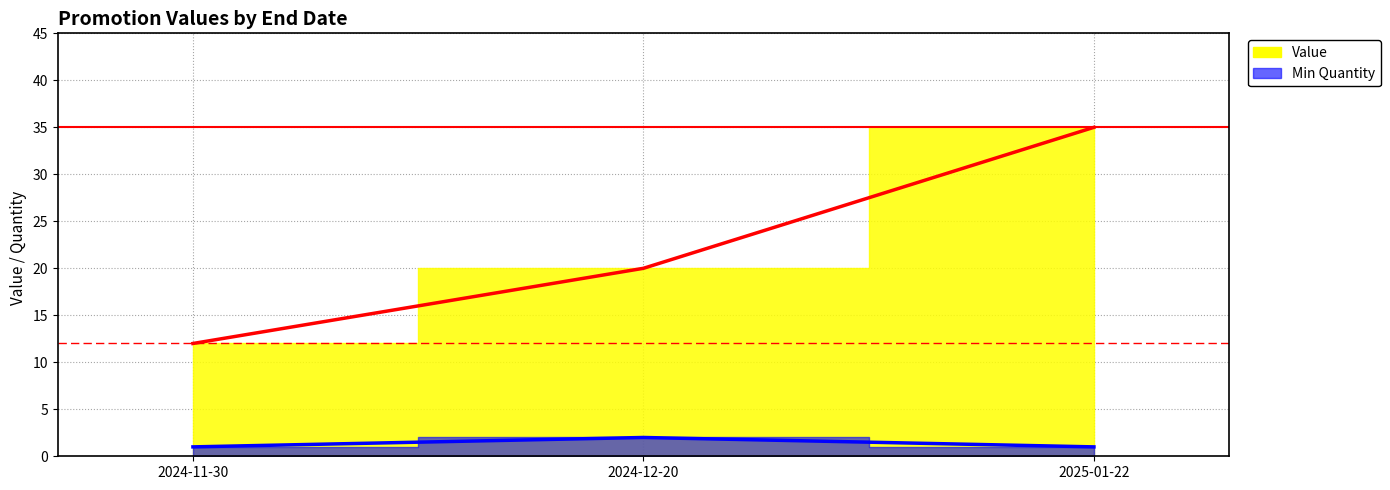

Does the chart display data point markers on the line(s)?

No